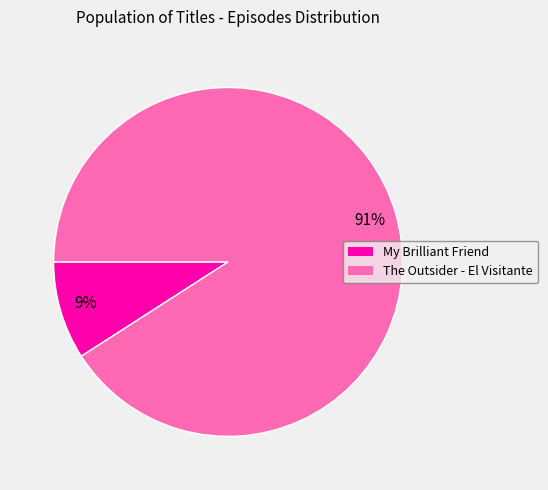

To the nearest percent, what percentage of the pie is My Brilliant Friend?

9%